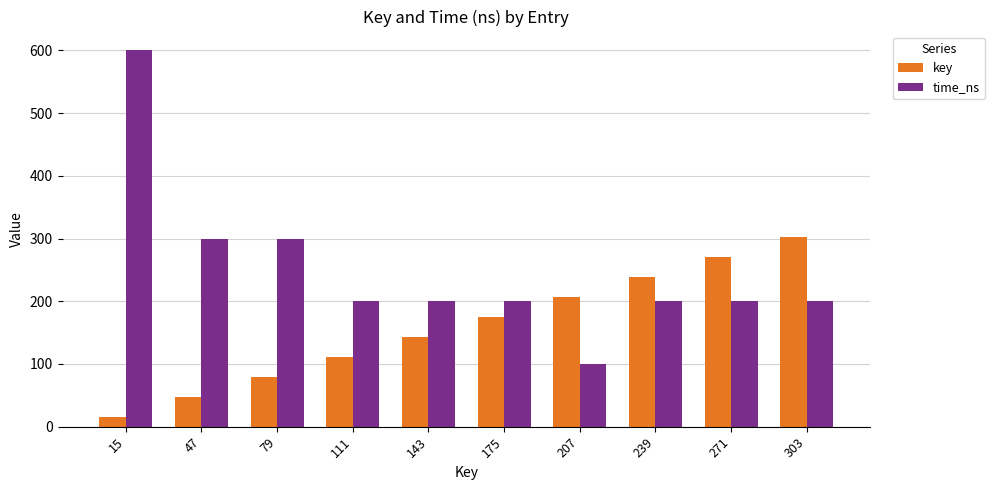

Which label corresponds to the smallest value in the chart?

15